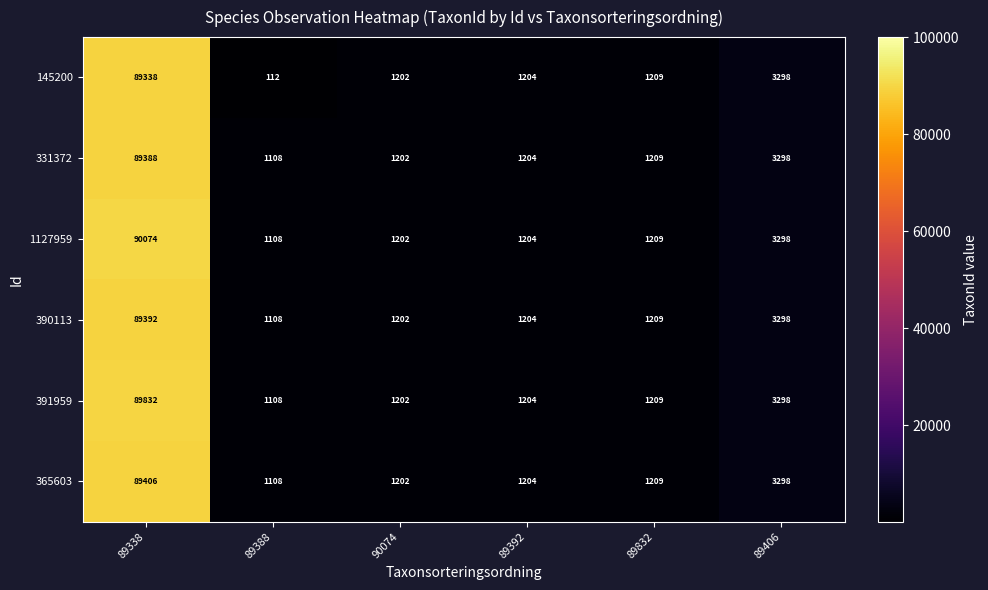

What is the average value of the 365603 series?

16238